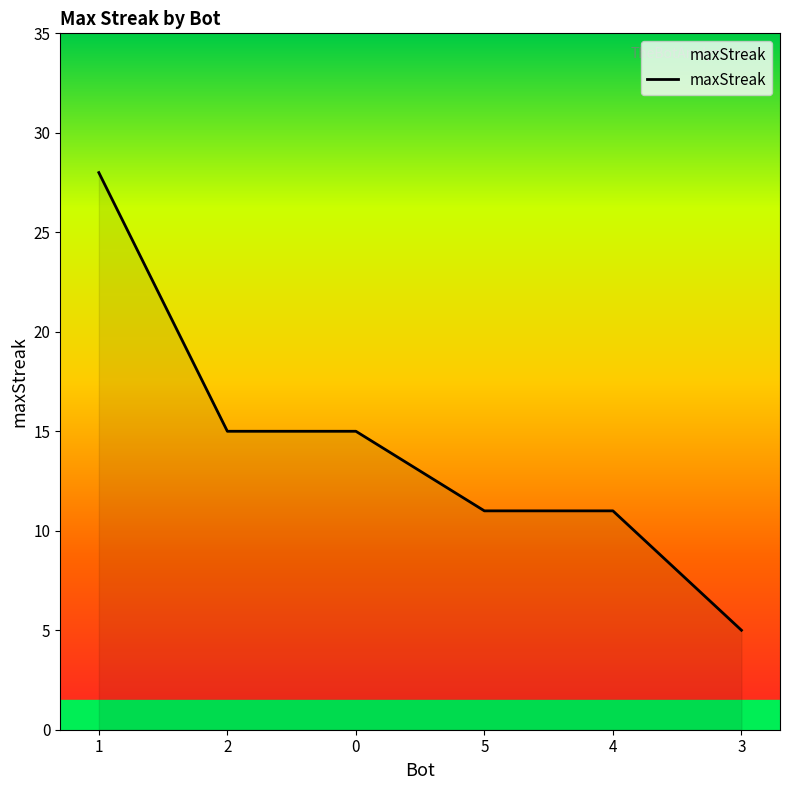

What position from the left is 3?

6